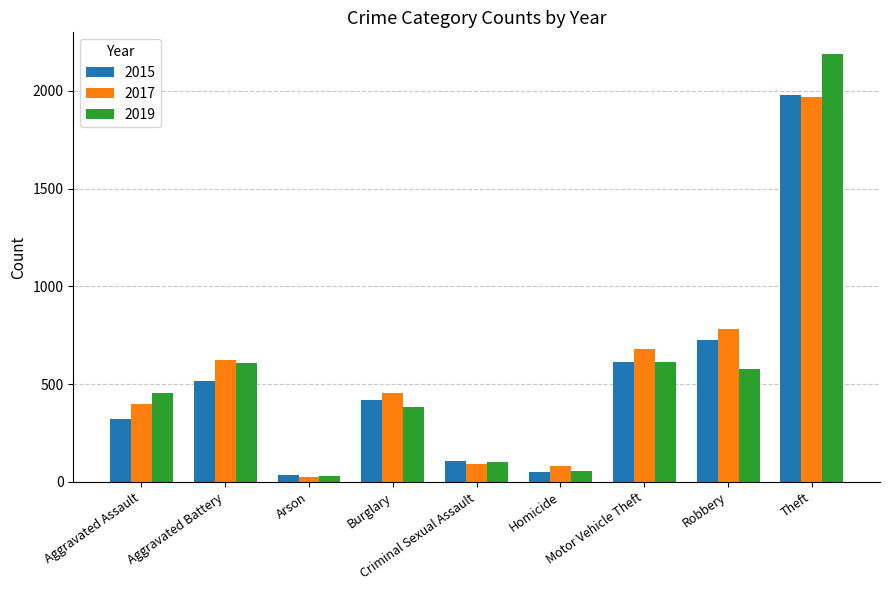

What is the highest value of the 2019 series?

2190